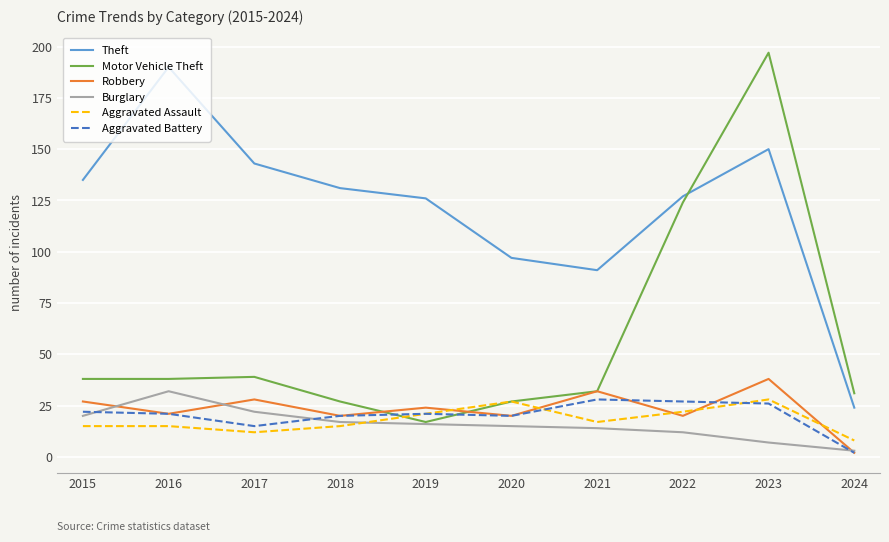

What is the total value across all series at 2022?

332